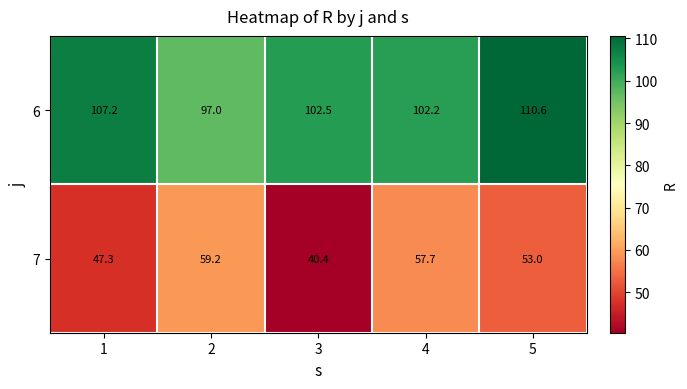

Which label corresponds to the largest value in the chart?

5